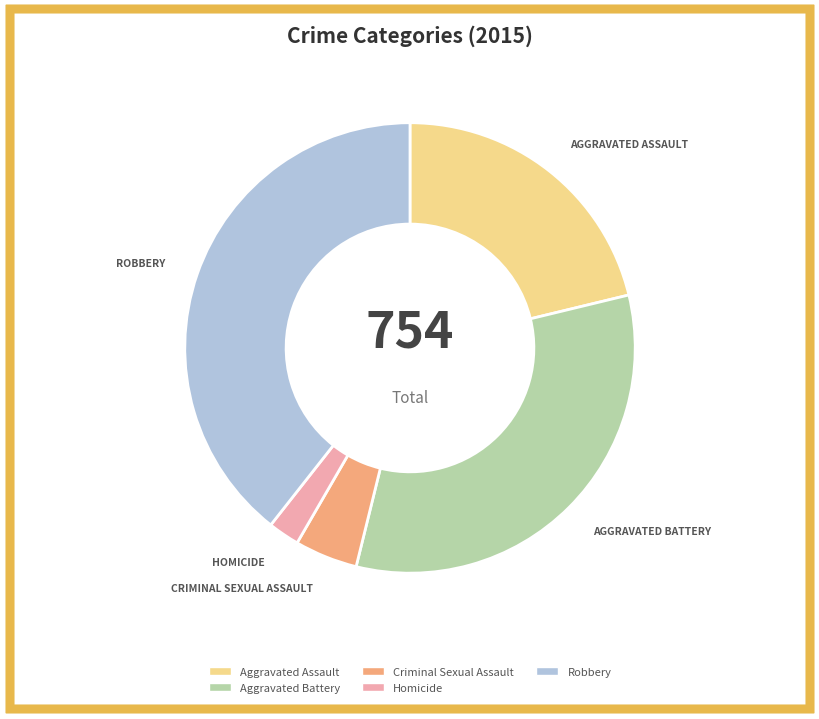

The Aggravated Assault slice represents 8% of the pie. True or false?

False